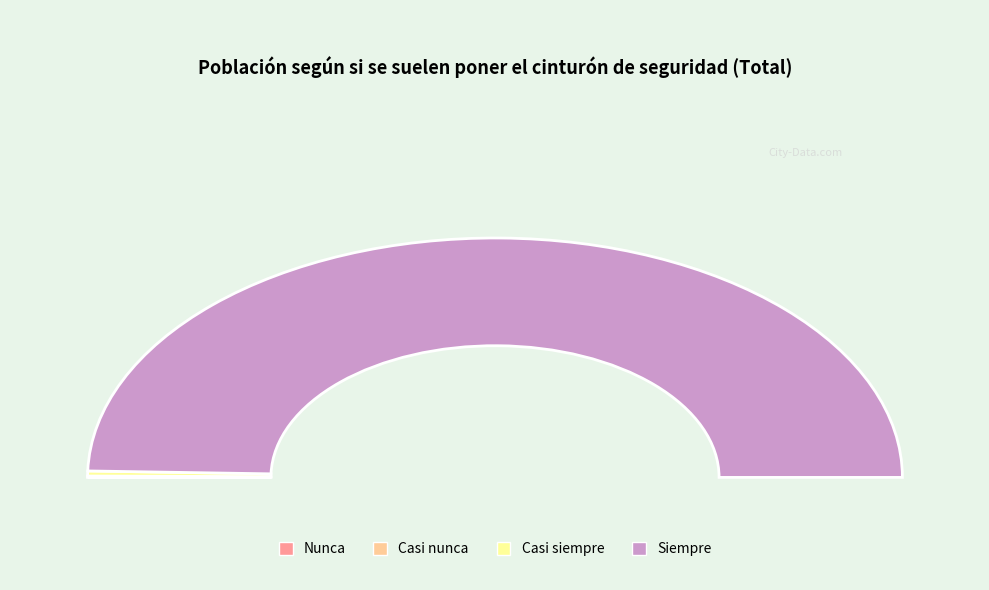

Does Casi siempre represent more than half of the total?

No